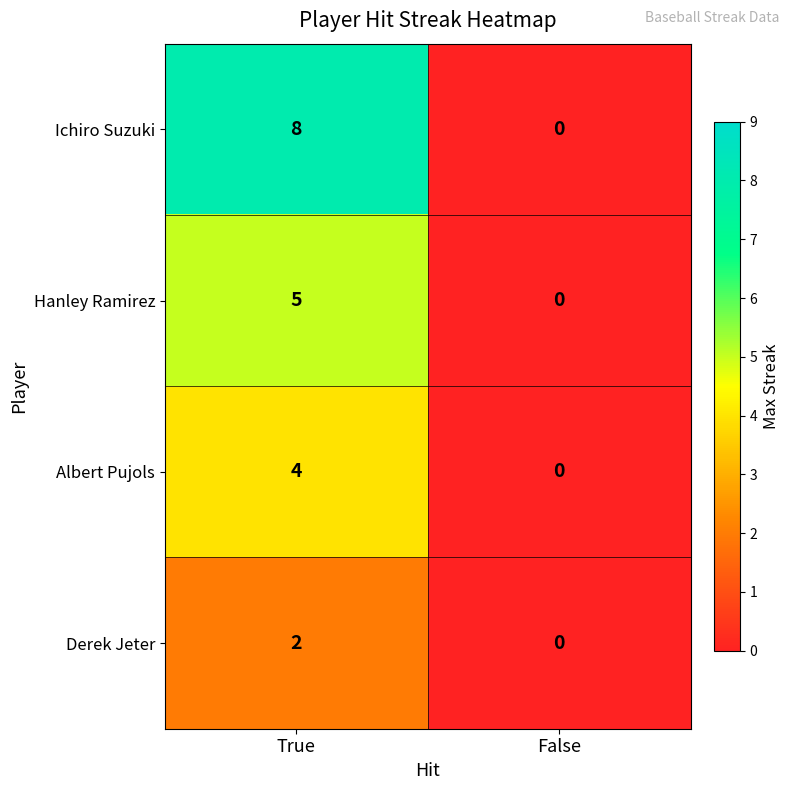

What is the sum of the Ichiro Suzuki values at True and False?

8